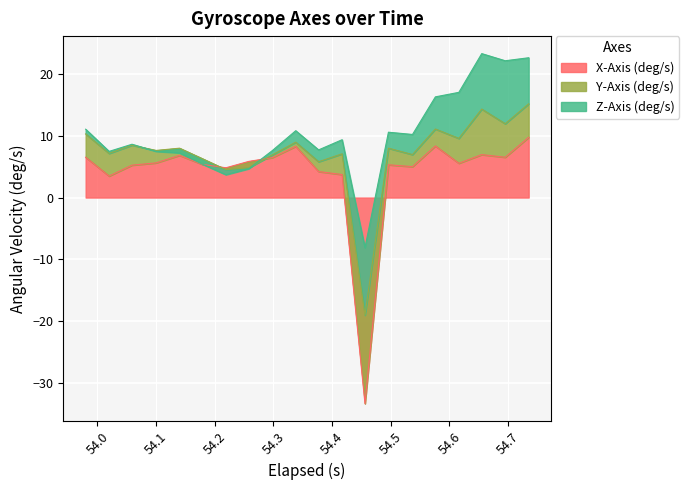

Reading left to right, extract all data points from this chart.

X-Axis (deg/s): 6.5	3.5	5.3	5.6	6.8	5.4	4.8	5.9	6.5	8.3	4.2	3.7	-33.4	5.3	5.0	8.4	5.6	7.0	6.5	9.8
Y-Axis (deg/s): 3.8	3.7	3.2	2.0	1.2	0.9	-0.3	-1.0	0.4	0.7	1.6	3.4	14.3	2.7	2.0	2.8	4.0	7.4	5.4	5.4
Z-Axis (deg/s): 0.8	0.3	0.2	-0.2	-0.8	-0.9	-0.8	-0.2	0.7	1.9	1.9	2.3	10.9	2.6	3.3	5.2	7.5	9.0	10.2	7.5